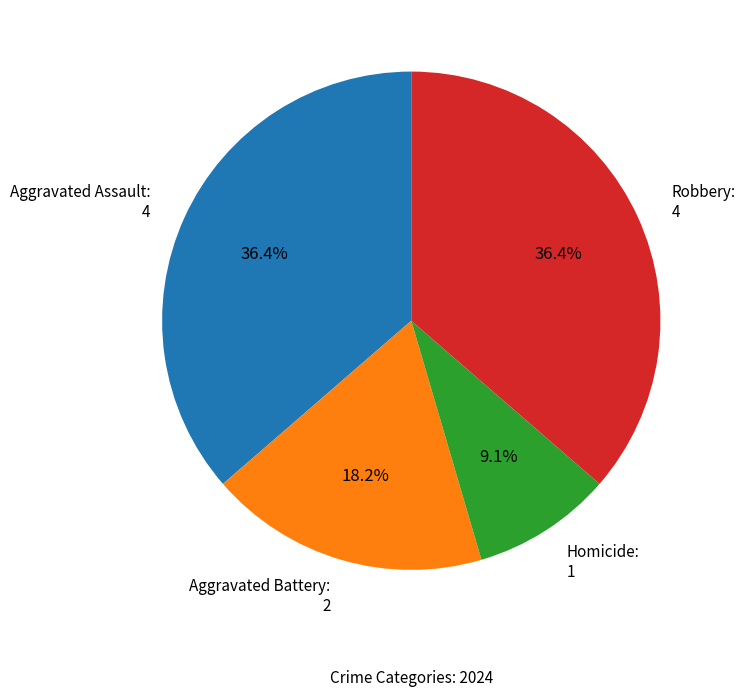

What is the smallest slice in the pie chart?

Homicide